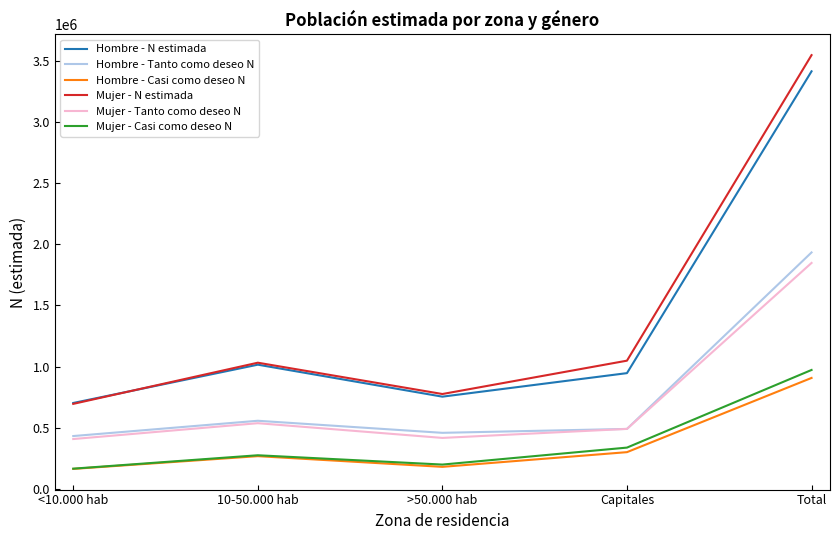

In Hombre - Casi como deseo N, how many points are lower than both neighbors (excluding endpoints)?

1